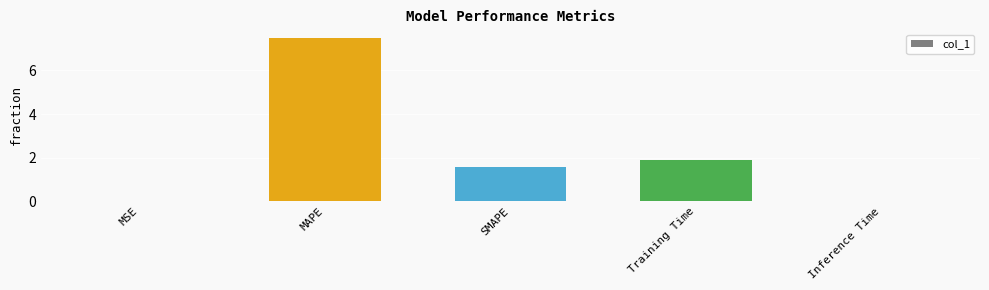

Where does the data first go above 1?

MAPE